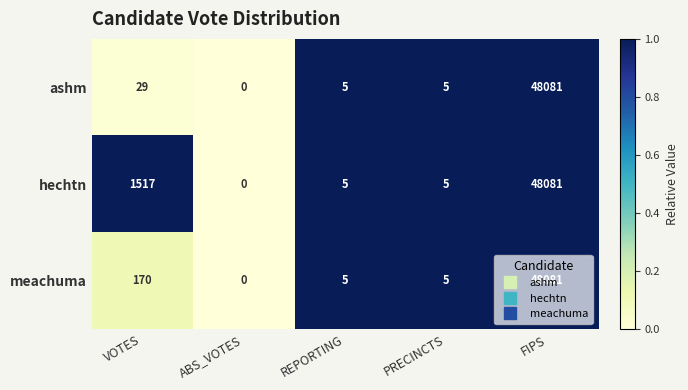

The value of meachuma at ABS_VOTES is 0. True or false?

True